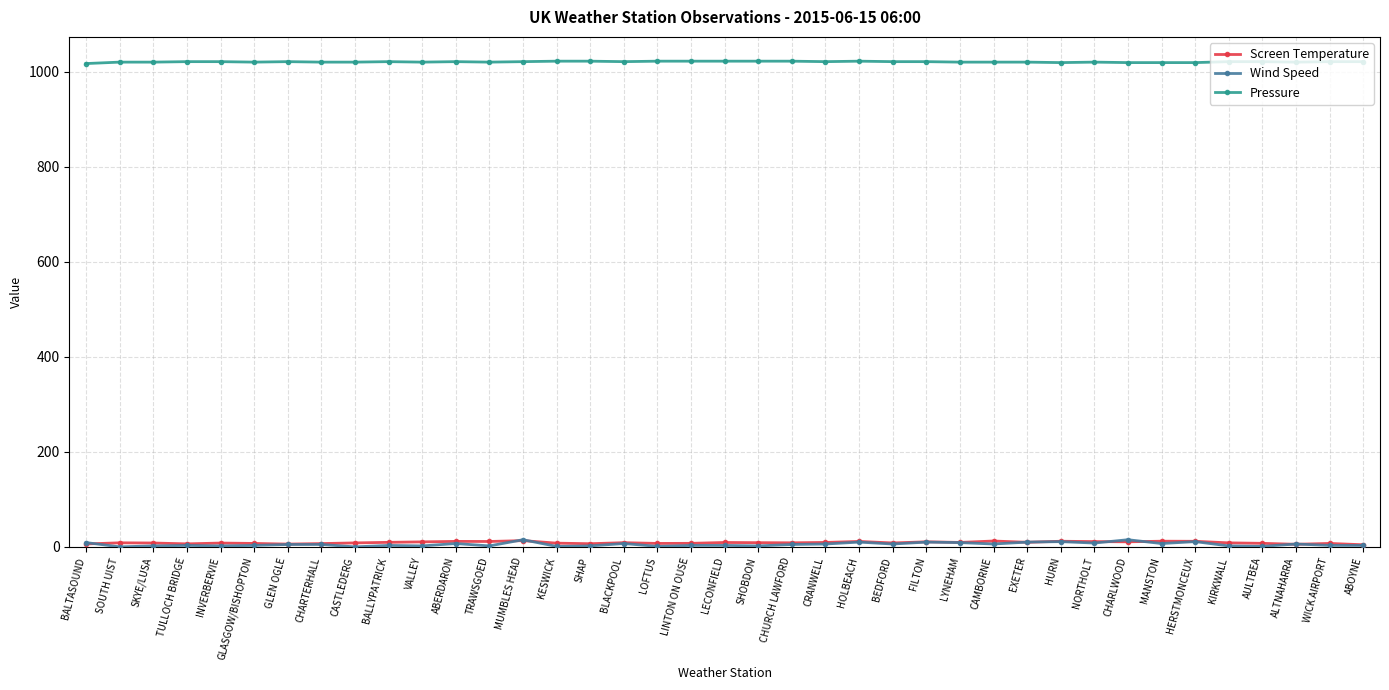

True or false: Pressure and Screen Temperature cross at least once.

False